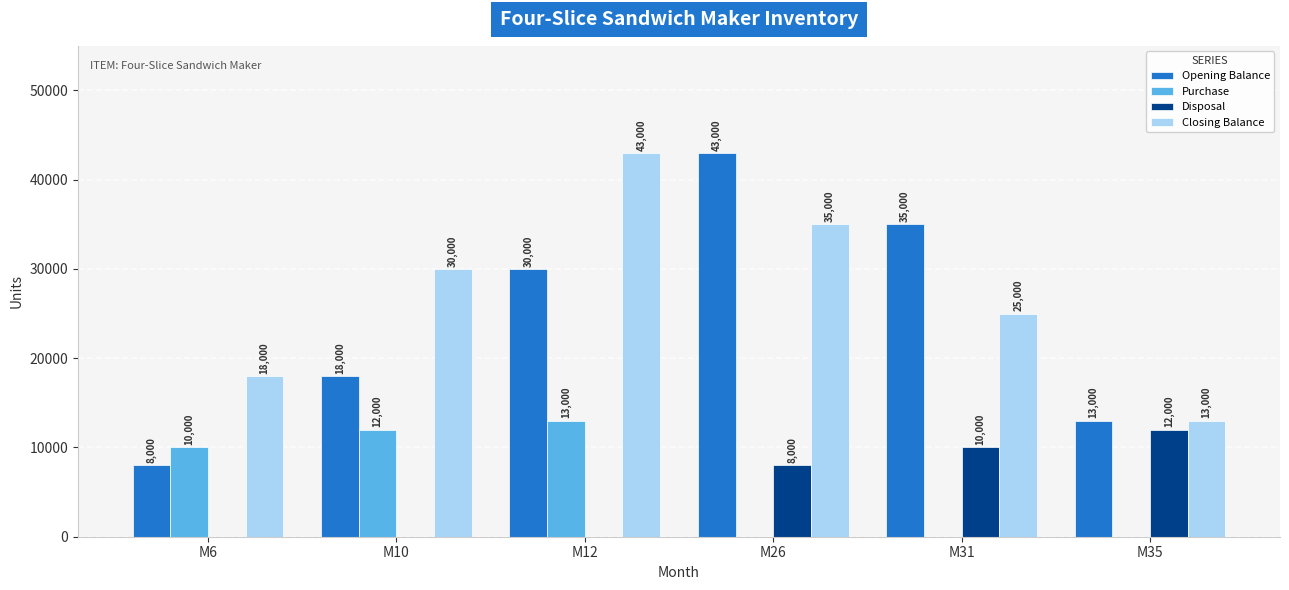

What is the maximum value for Opening Balance?

43000